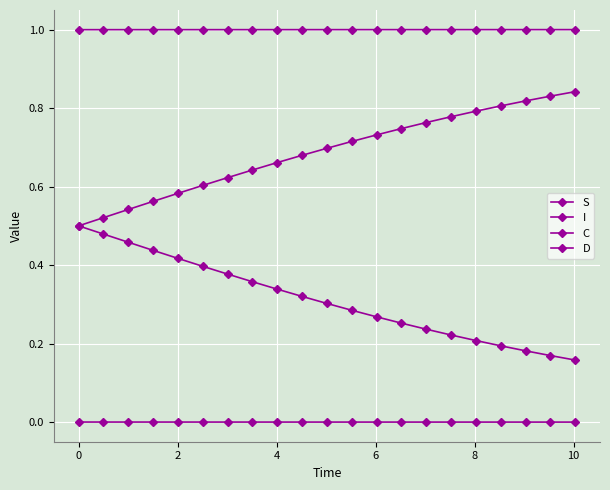

Reading left to right, what are all the values shown in this chart?

S: 1.0	1.0	1.0	1.0	1.0	1.0	1.0	1.0	1.0	1.0	1.0	1.0	1.0	1.0	1.0	1.0	1.0	1.0	1.0	1.0	1.0
I: 0.0	0.0	0.0	0.0	0.0	0.0	0.0	0.0	0.0	0.0	0.0	0.0	0.0	0.0	0.0	0.0	0.0	0.0	0.0	0.0	0.0
C: 0.5	0.5	0.5	0.4	0.4	0.4	0.4	0.4	0.3	0.3	0.3	0.3	0.3	0.3	0.2	0.2	0.2	0.2	0.2	0.2	0.2
D: 0.5	0.5	0.5	0.6	0.6	0.6	0.6	0.6	0.7	0.7	0.7	0.7	0.7	0.7	0.8	0.8	0.8	0.8	0.8	0.8	0.8